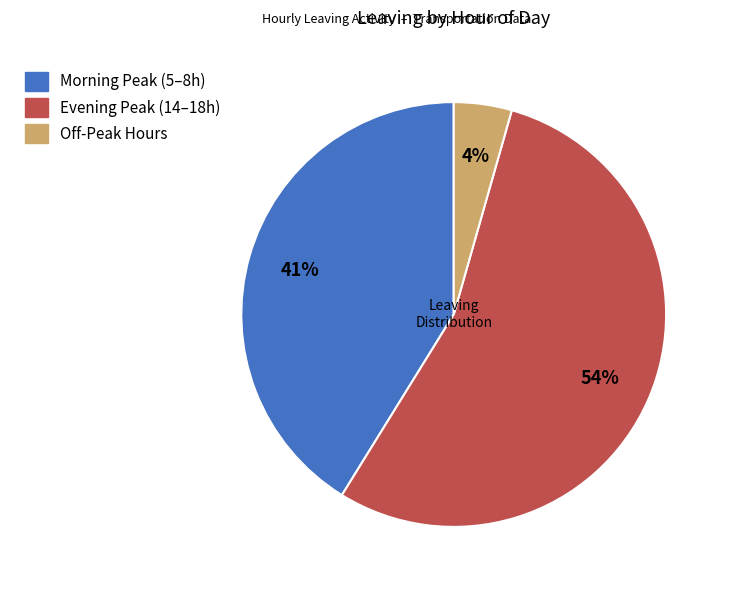

Does any single category account for the majority?

Yes